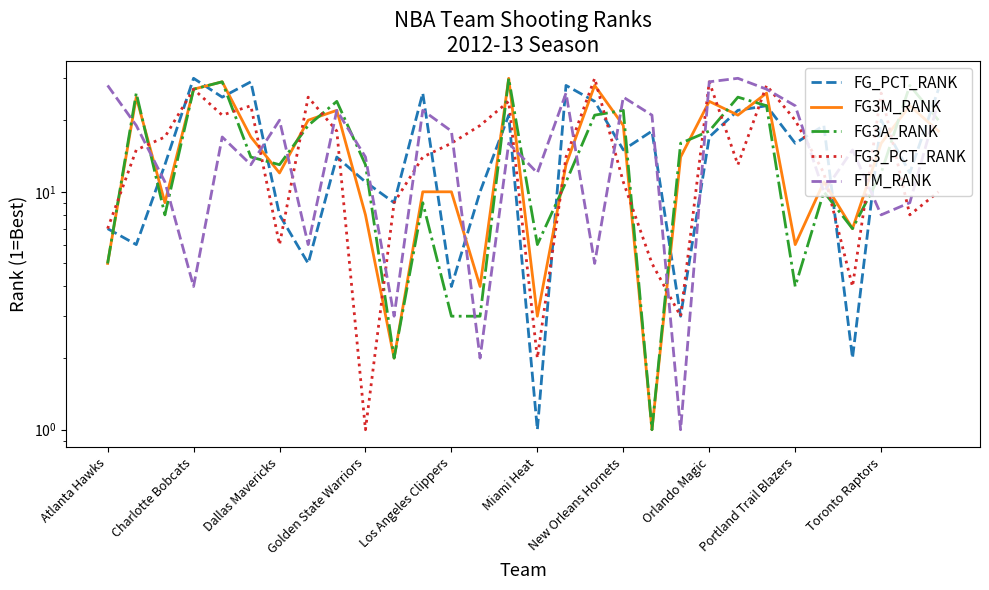

What is the value of the FTM_RANK point at the 22nd from the left?

29